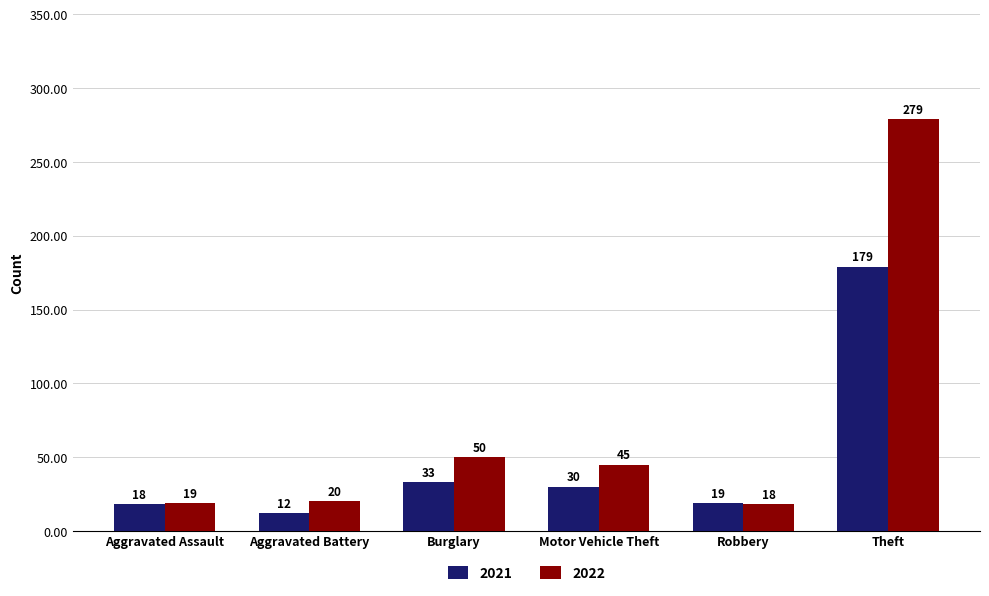

Rank the series by their average value, from highest to lowest.

2022, 2021